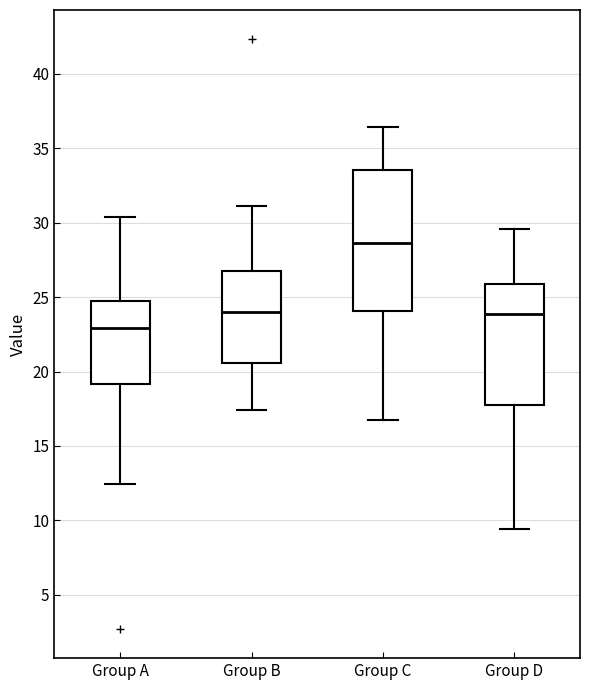

Reading left to right, read every box against the y-axis: the position of its median line, the range the box covers, and the ends of its whiskers. The values are not printed on the chart, so give them approximately, as read against the axis.

Group A: median 23.0, box 19.0 to 25.0, whiskers 12.5 to 30.5
Group B: median 24.0, box 20.5 to 27.0, whiskers 17.5 to 31.0
Group C: median 28.5, box 24.0 to 33.5, whiskers 16.5 to 36.5
Group D: median 24.0, box 18.0 to 26.0, whiskers 9.5 to 29.5